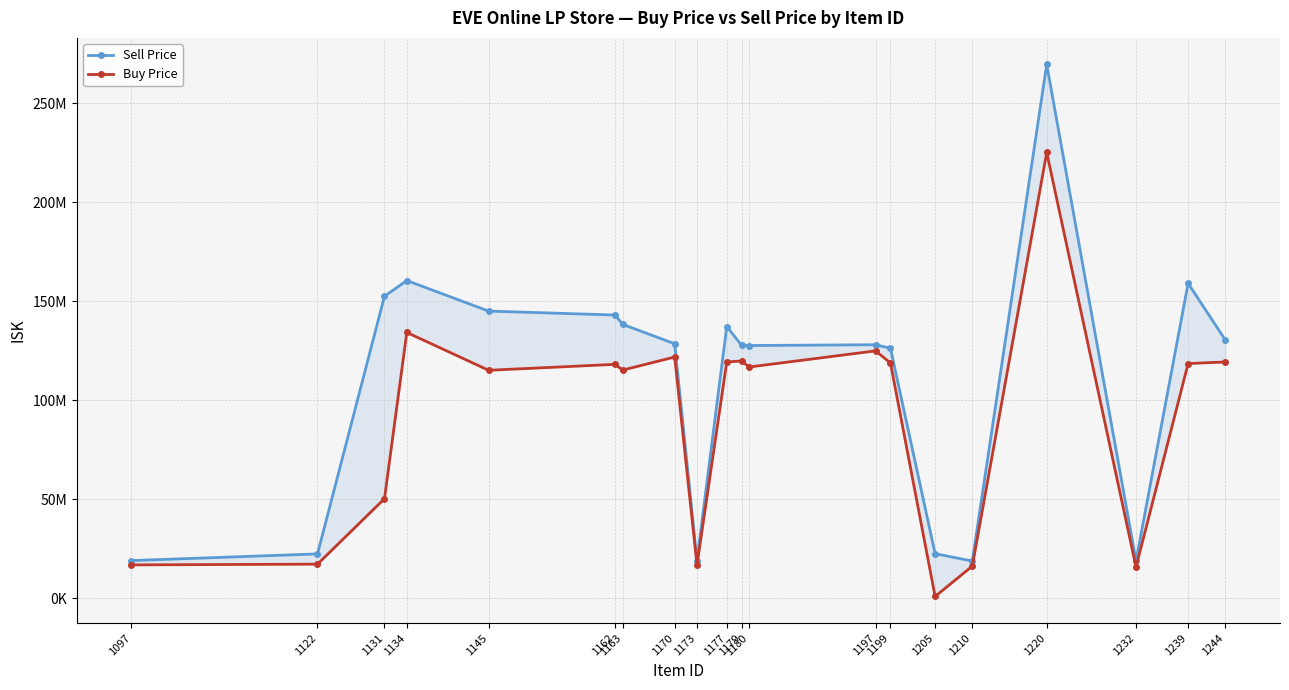

What is the value of the Sell Price point at the 5th from the left?

145080000.0